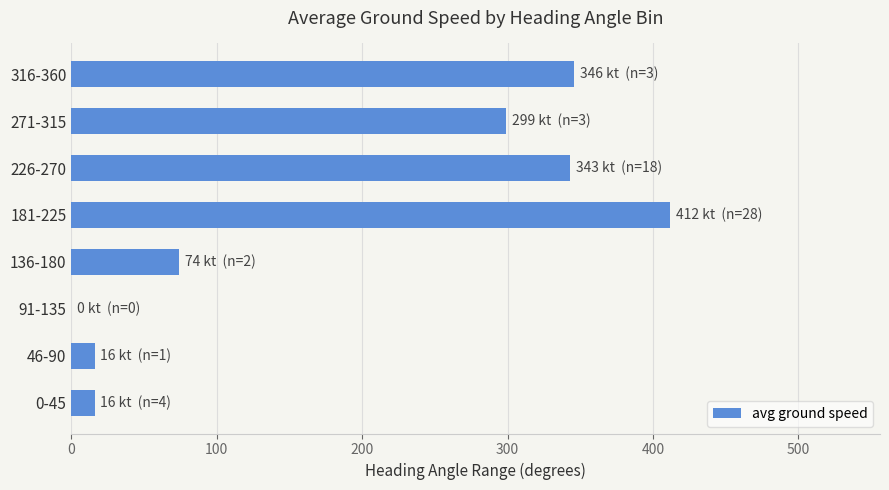

Approximately how many times larger is the value at 226-270 compared to 0-45?

21.4